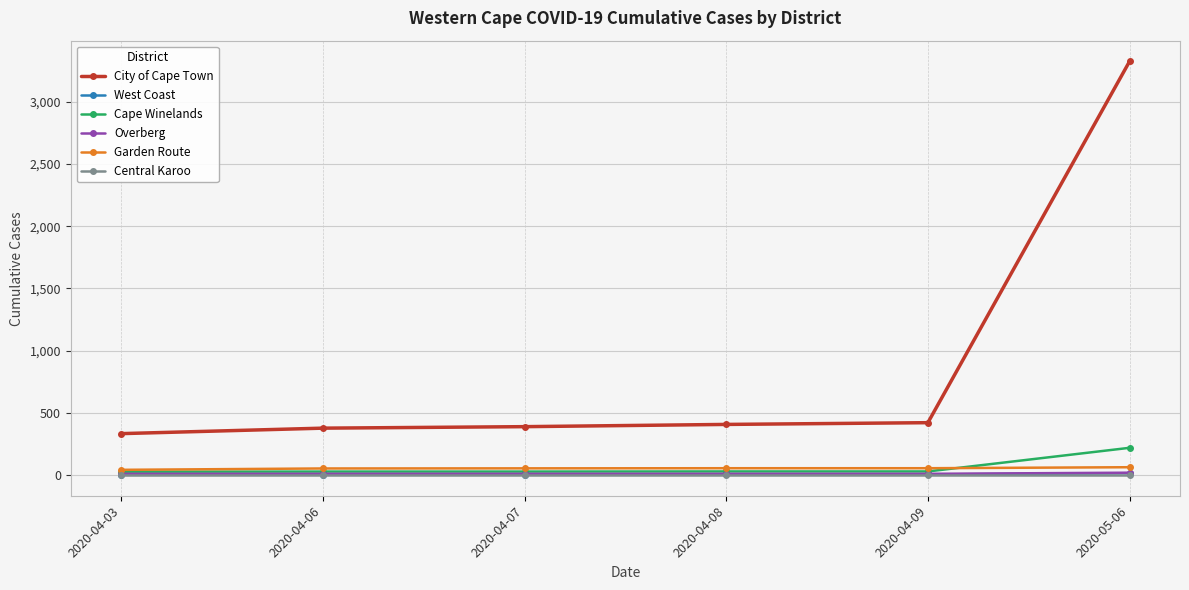

How many lines are shown in the chart?

6